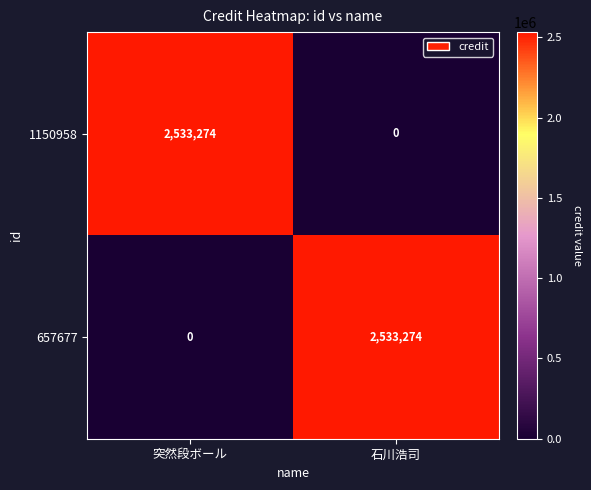

What is the total value across all series at 突然段ボール?

2533274